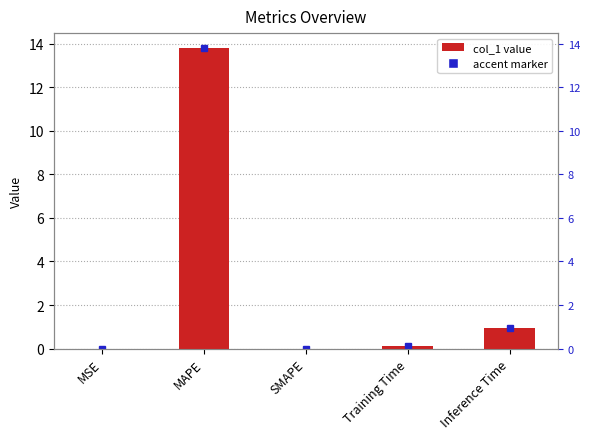

Rank the categories by value from highest to lowest.

MAPE, Inference Time, Training Time, MSE, SMAPE